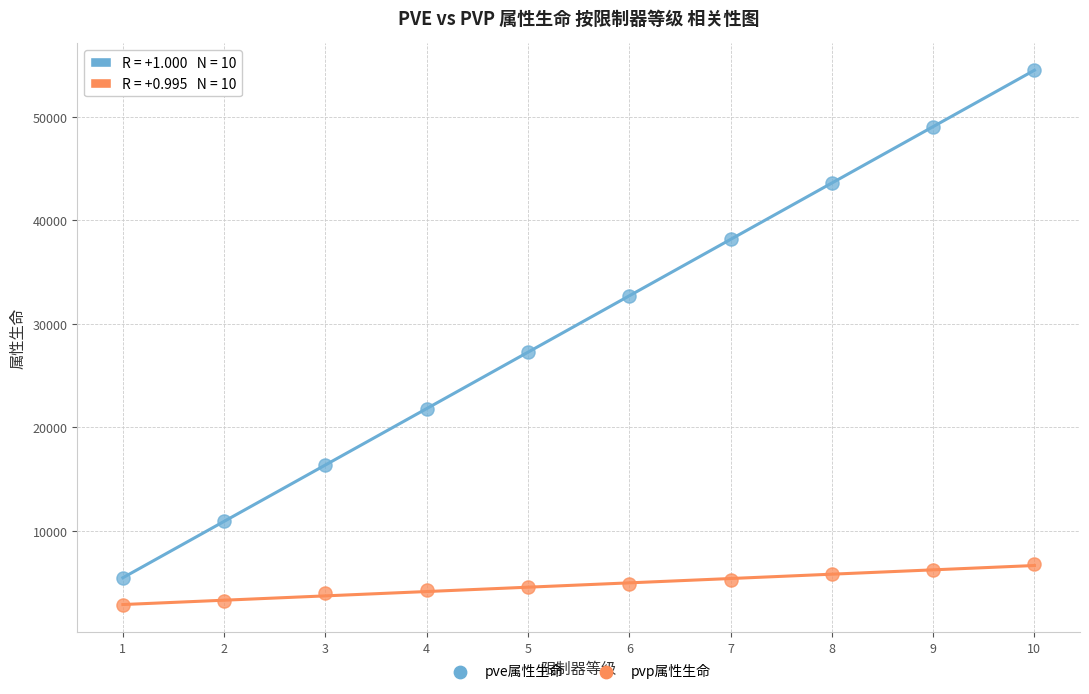

Which series has the widest spread of Y values?

pve属性生命